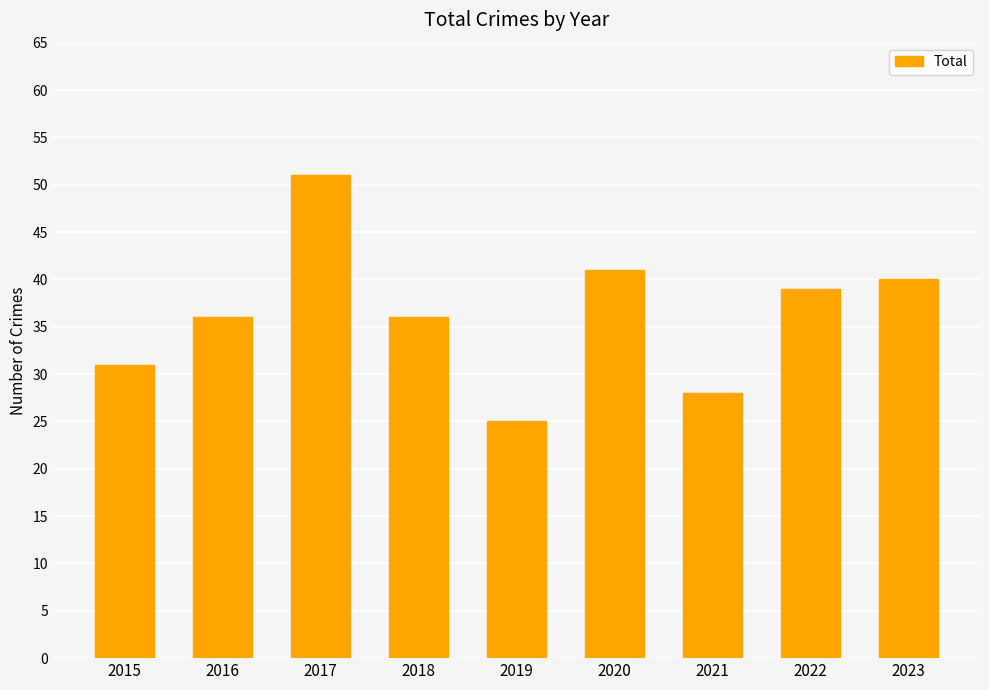

Between 2021 and 2019, which is larger?

2021